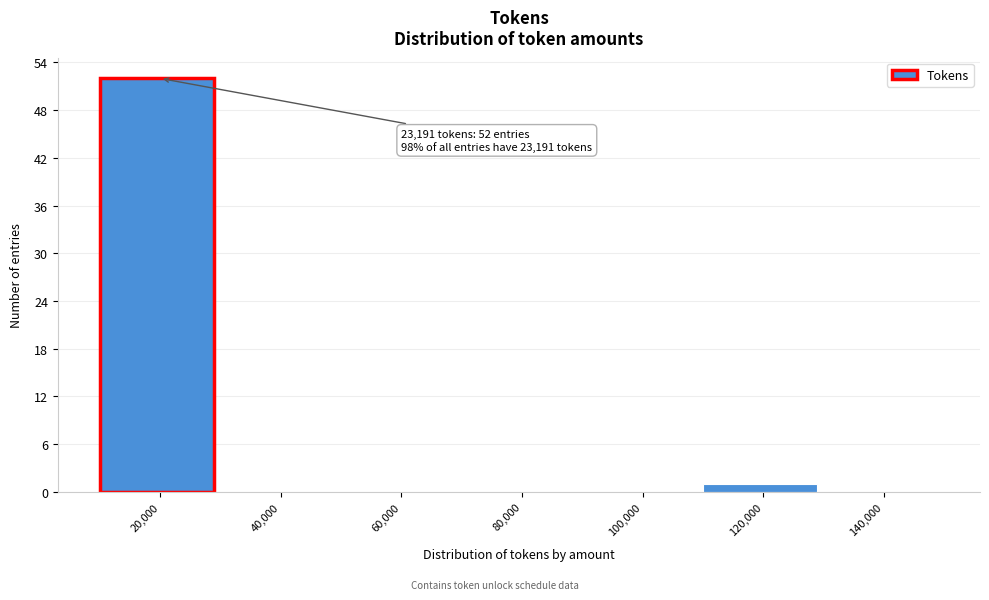

Reading right to left, list all the values displayed in this chart.

140,000=0	120,000=1	100,000=0	80,000=0	60,000=0	40,000=0	20,000=52